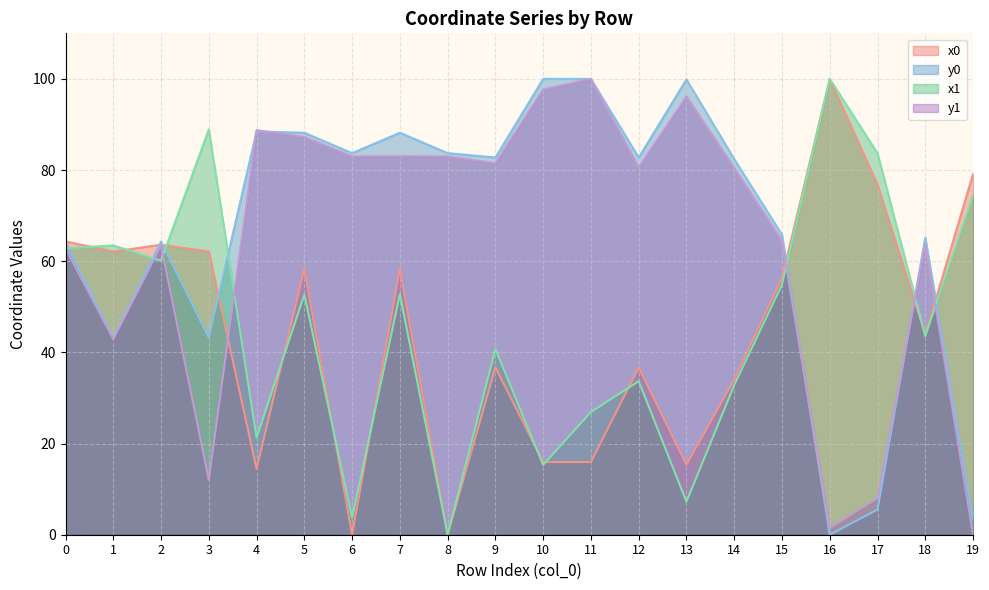

Which category has the lowest value in the y0 line series?

16